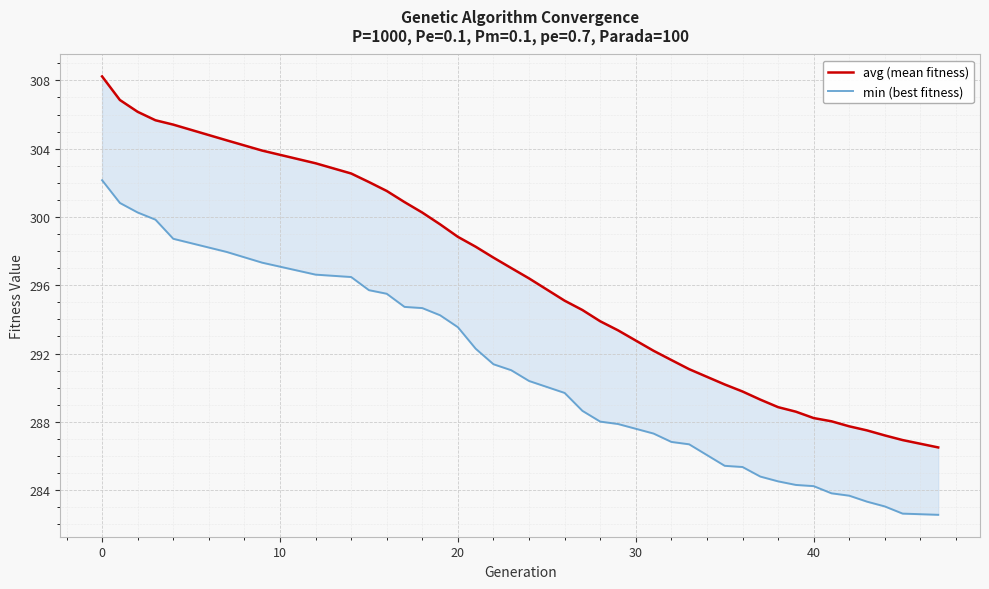

Reading left to right, what are all the values shown in this chart?

avg (mean fitness): 308.2	306.9	306.2	305.7	305.4	304.5	303.9	303.1	302.5	302.0	301.5	300.9	300.3	299.6	298.8	298.3	297.6	297.0	296.4	295.1	294.5	293.9	293.4	292.2	291.6	291.1	290.6	290.2	289.8	289.3	288.9	288.6	288.2	288.0	287.7	287.5	287.2	286.9	286.5
min (best fitness): 302.2	300.8	300.3	299.8	298.7	298.0	297.3	296.6	296.5	295.7	295.5	294.7	294.7	294.2	293.5	292.3	291.4	291.0	290.4	289.7	288.6	288.0	287.9	287.3	286.8	286.7	286.1	285.4	285.4	284.8	284.5	284.3	284.2	283.8	283.7	283.3	283.0	282.6	282.6